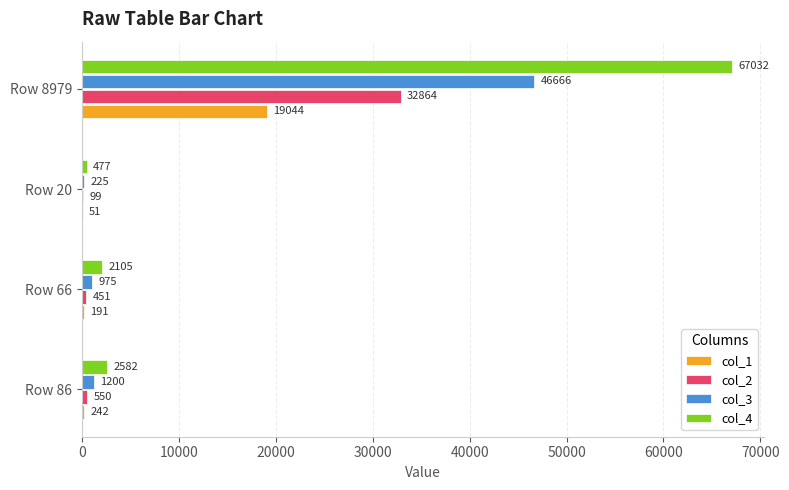

At which category is the sum across all series the highest?

Row 8979